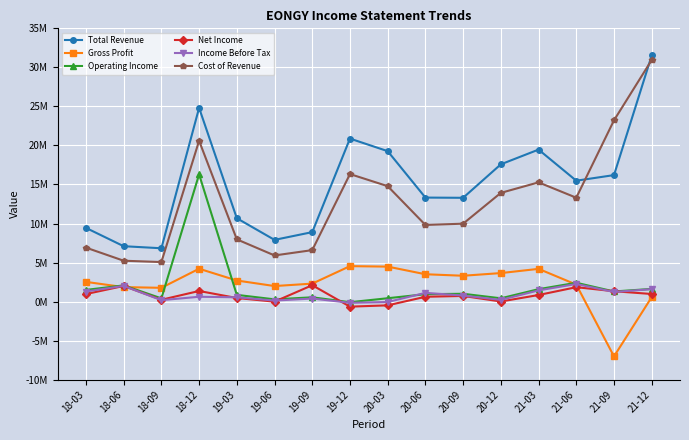

True or false: Income Before Tax and Cost of Revenue intersect in this chart.

False